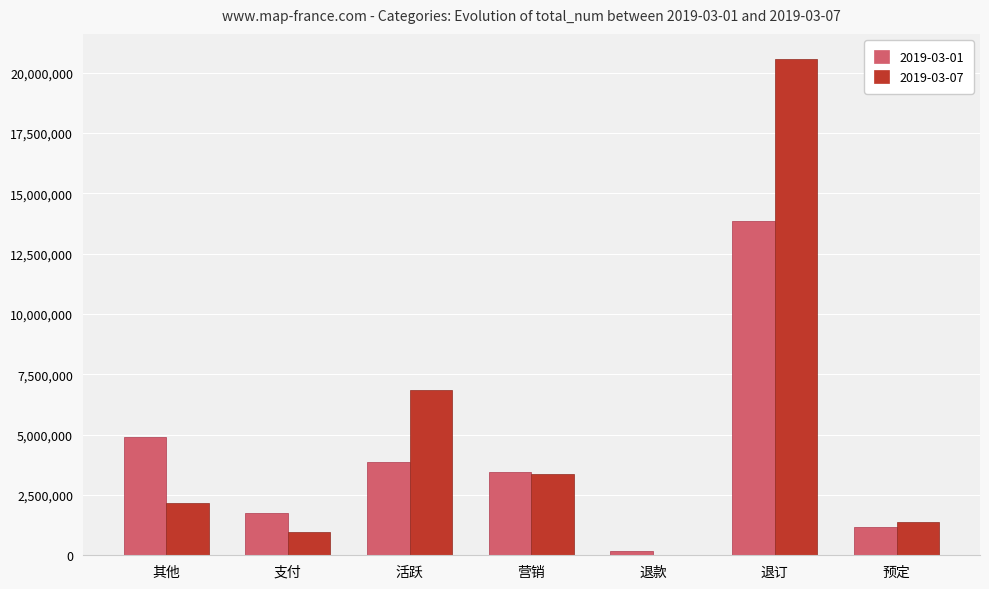

Between 退订 and 预定, which series saw the biggest shift?

2019-03-07